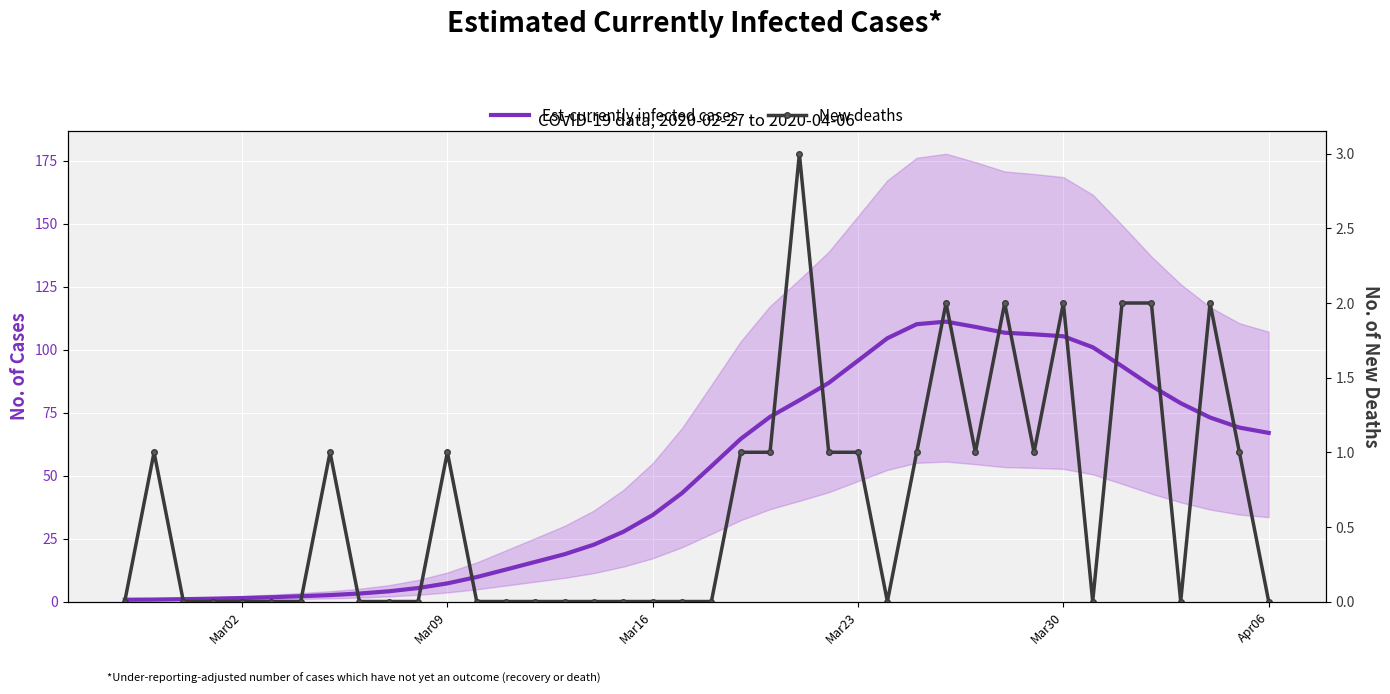

What is the value of the Est-currently infected cases point at the 26th from the left?

95.7